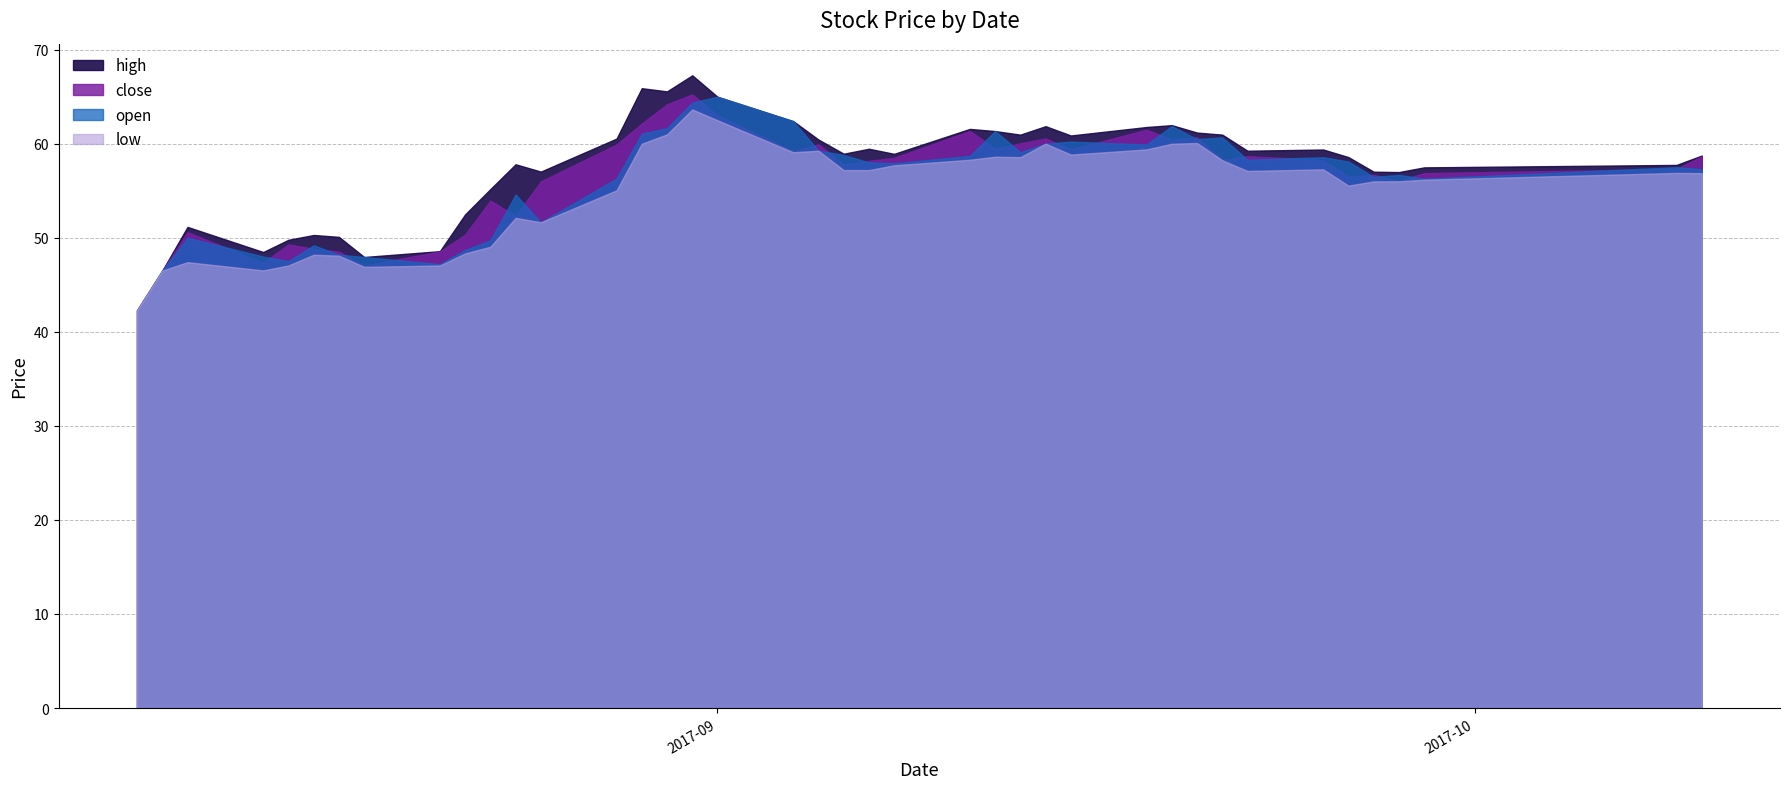

What is the difference between the highest and lowest values at 20170928?

1.0